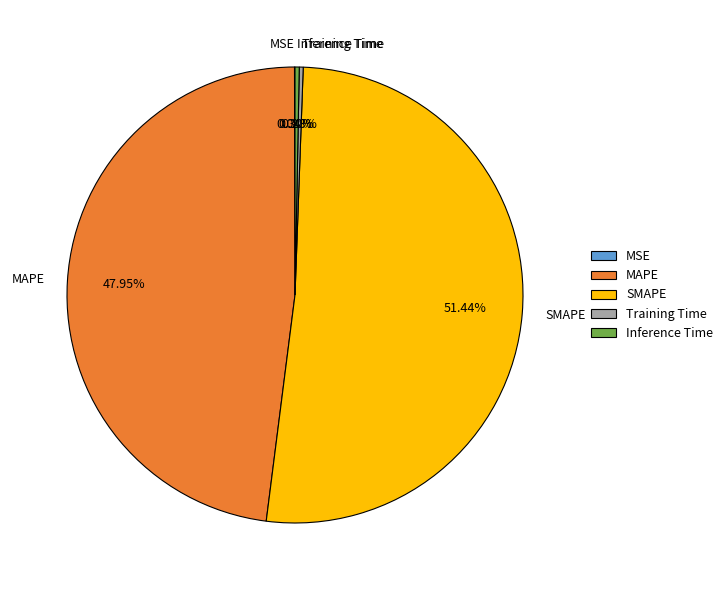

To the nearest percent, what is the average slice percentage?

20%